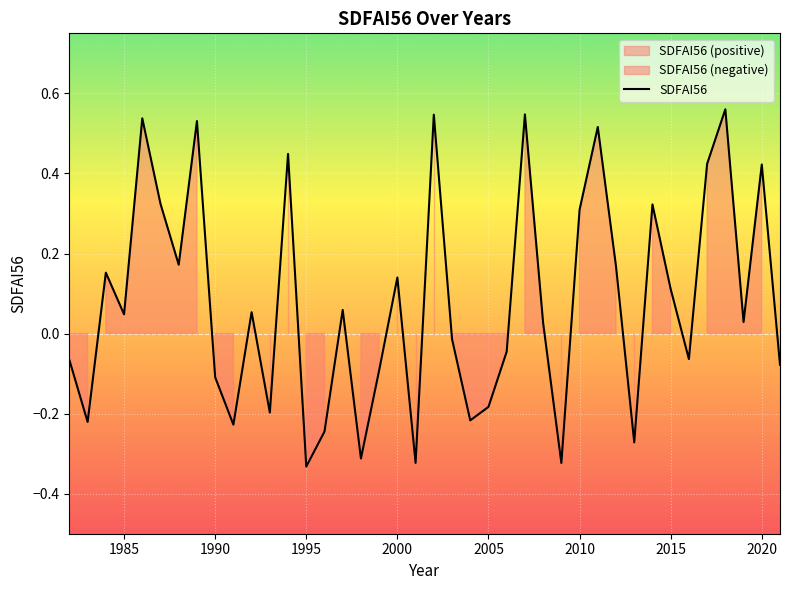

The SDFAI56 series shows -0.1 at 2005. True or false?

False